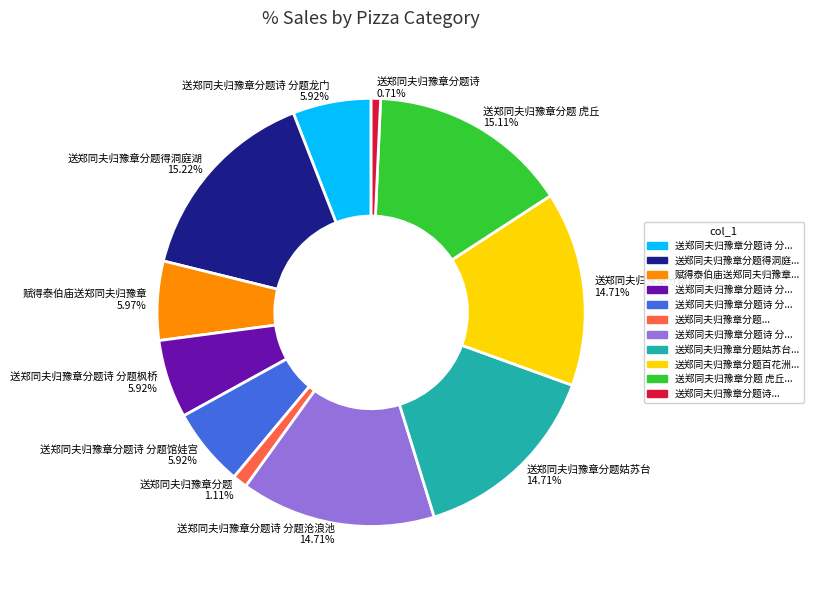

Count the number of slices in the pie.

11